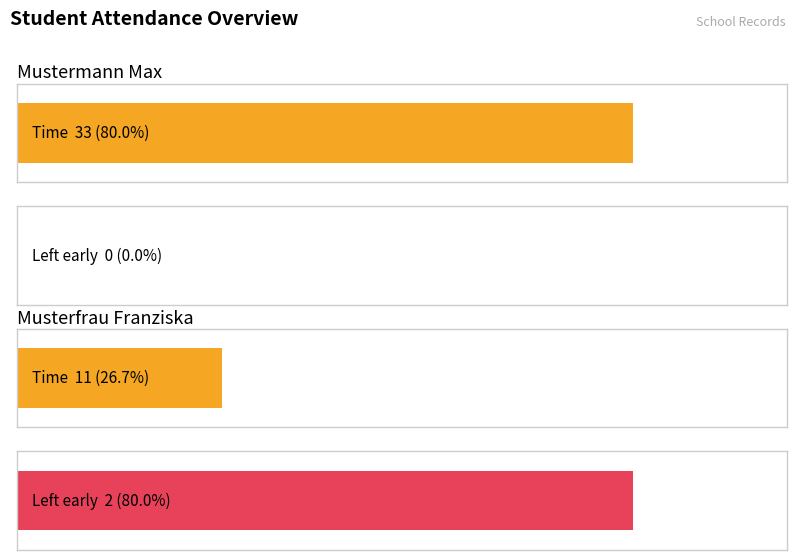

Which series has the largest range (max minus min)?

time